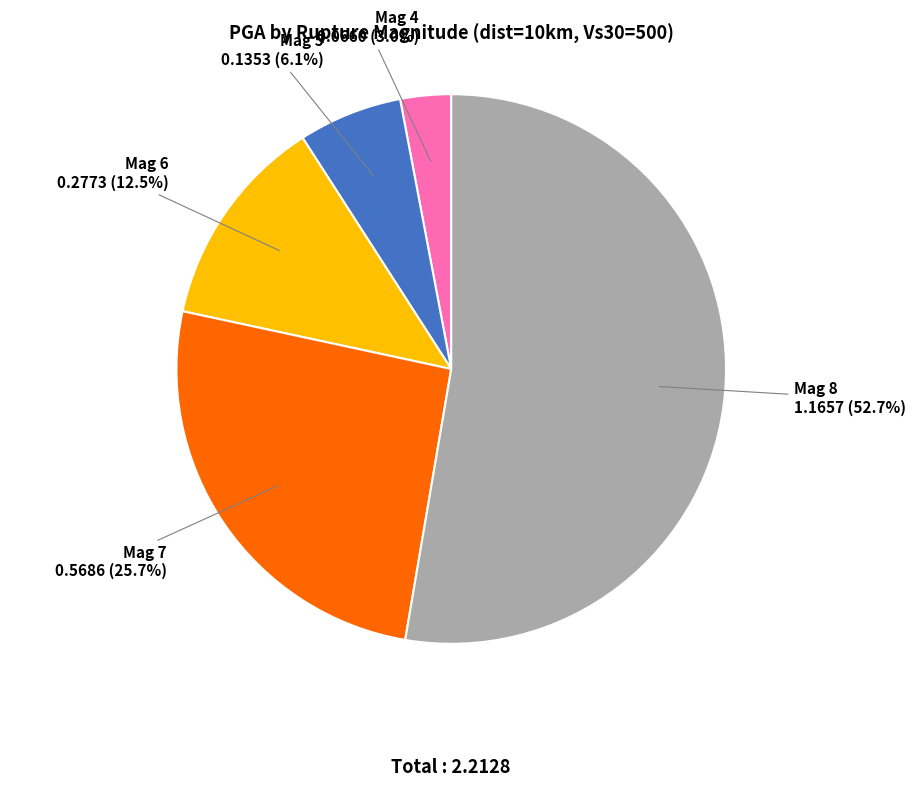

Count the number of slices in the pie.

5